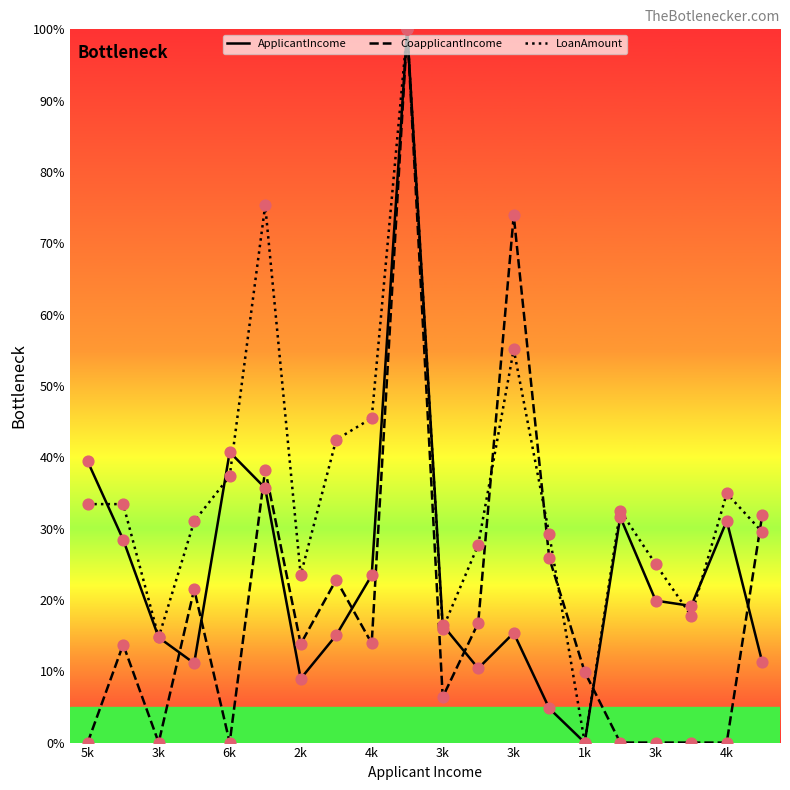

What is the maximum value shown in the chart?

100.0